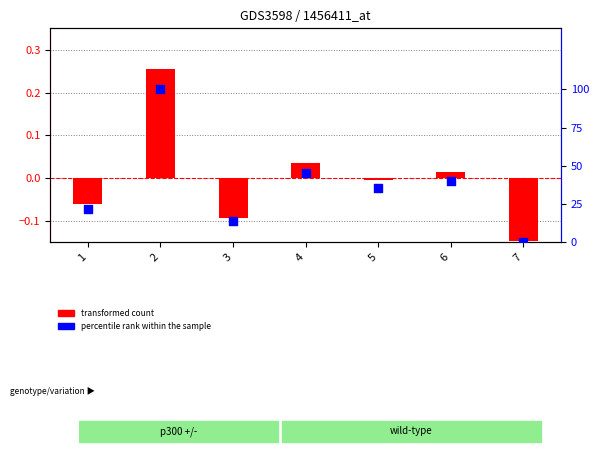

Which series has the largest total across all categories?

percentile rank within the sample